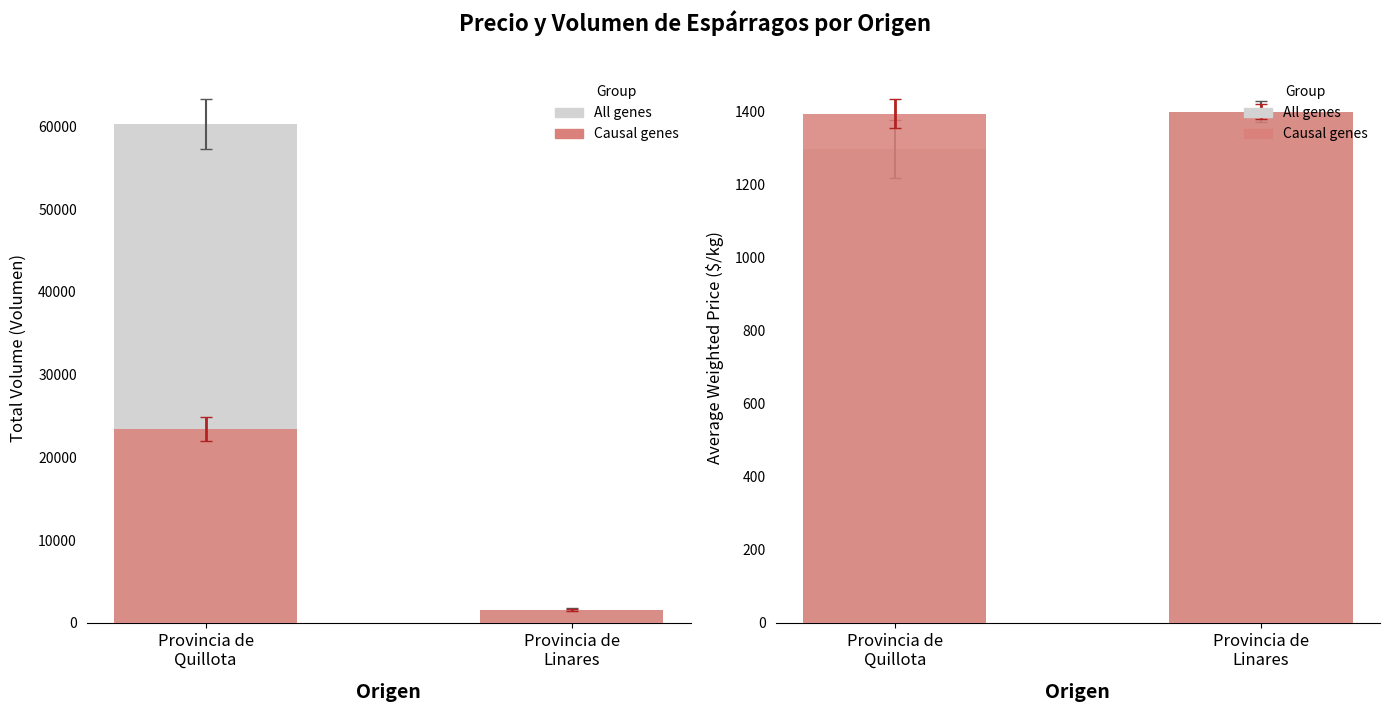

What is the approximate value of All genes at Provincia de
Quillota, to the nearest 10?

1300